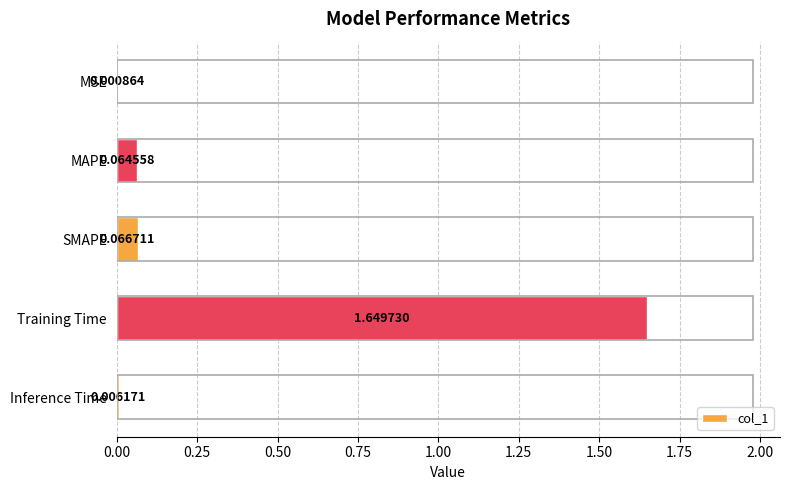

Which label corresponds to the largest value in the chart?

Training Time